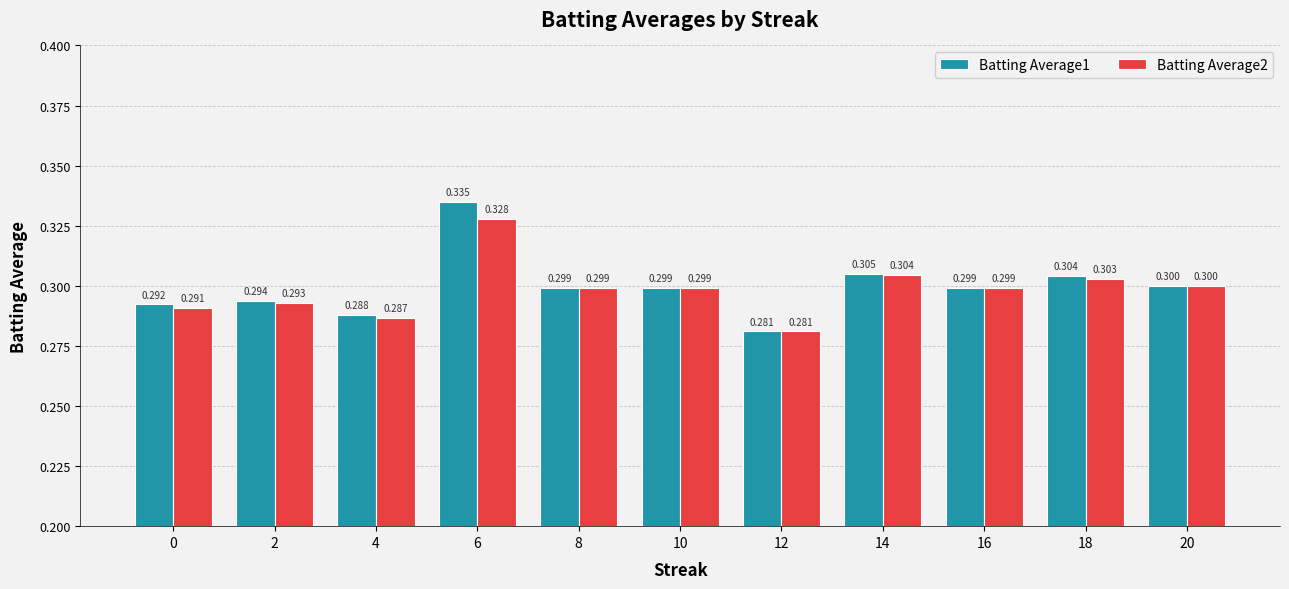

Reading left to right, extract all data points from this chart.

Batting Average1: 0.3	0.3	0.3	0.3	0.3	0.3	0.3	0.3	0.3	0.3	0.3
Batting Average2: 0.3	0.3	0.3	0.3	0.3	0.3	0.3	0.3	0.3	0.3	0.3